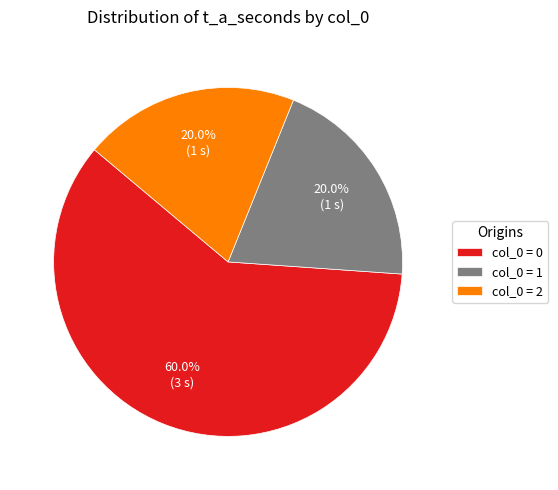

To the nearest percent, what is the average slice percentage?

33%